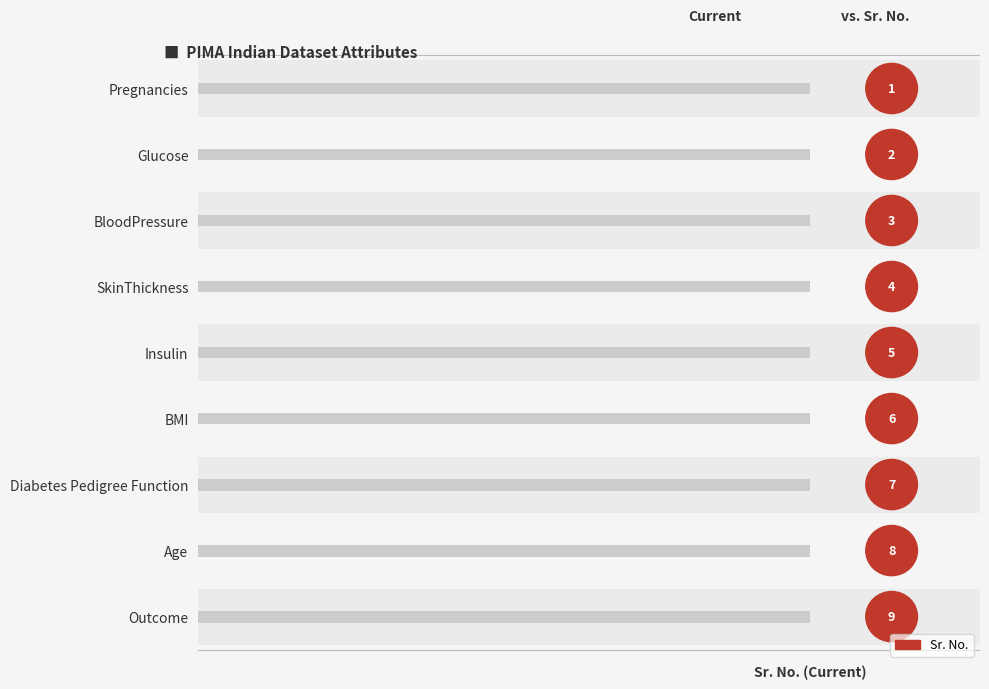

Rank the categories by value from highest to lowest.

Outcome, Age, Diabetes Pedigree Function, BMI, Insulin, SkinThickness, BloodPressure, Glucose, Pregnancies